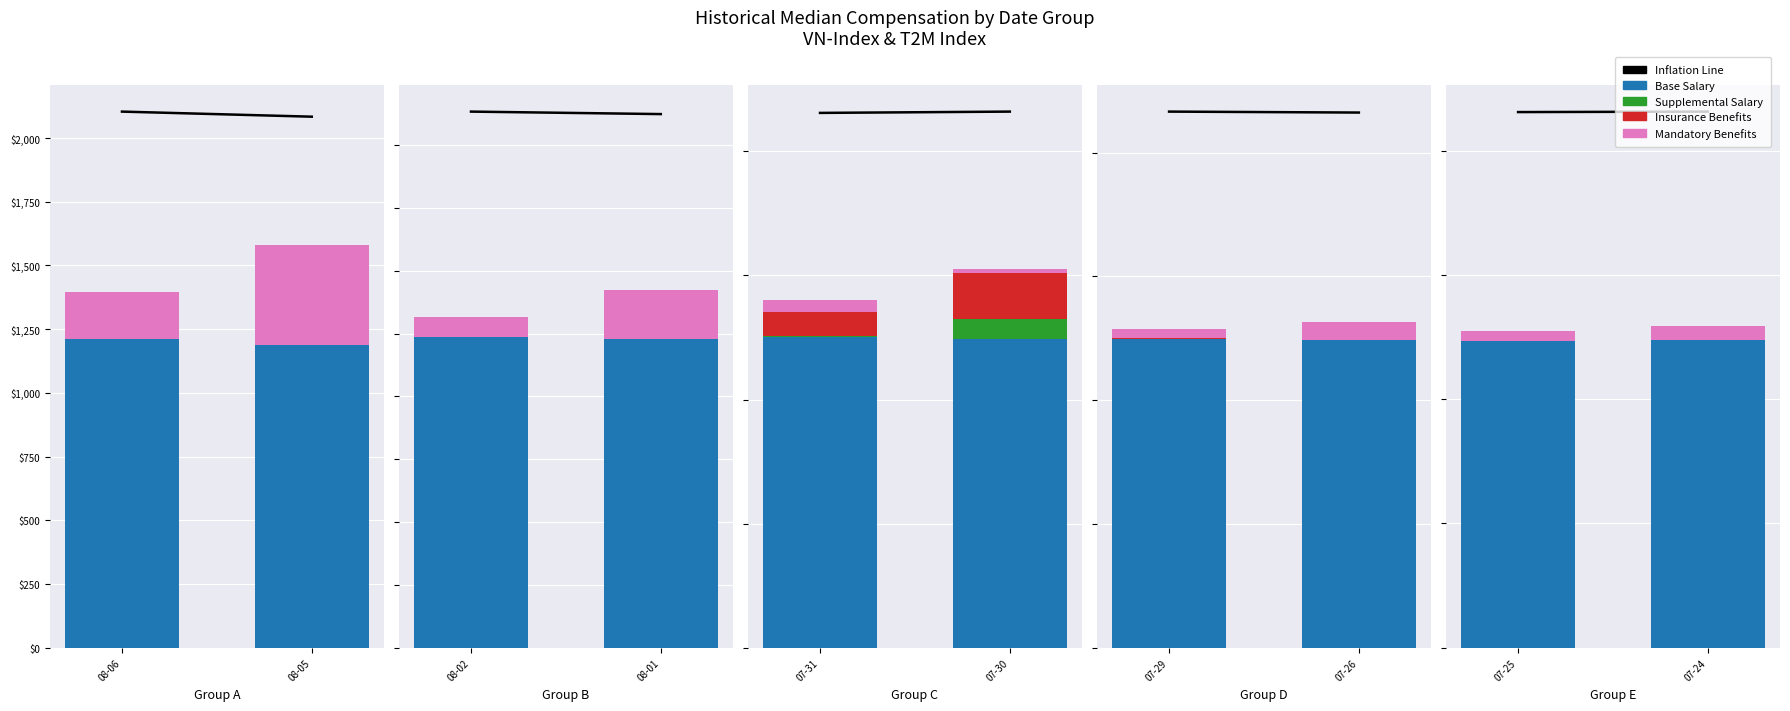

What is the greatest value displayed?

2156.9